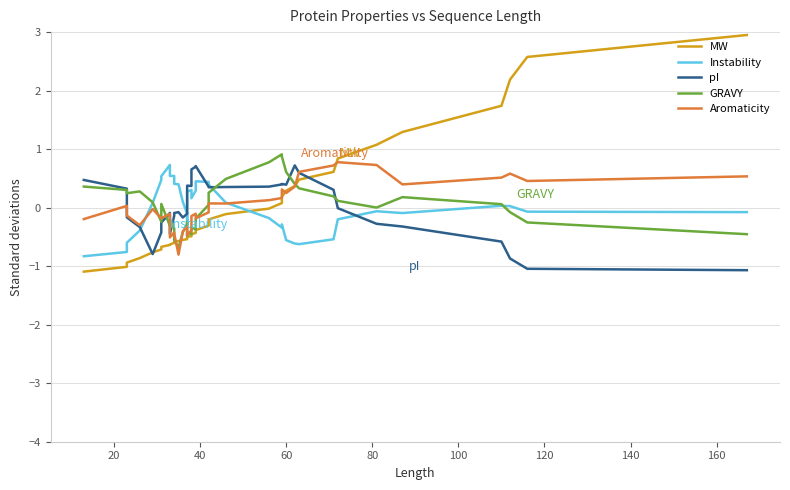

How many series are shown in this chart?

5